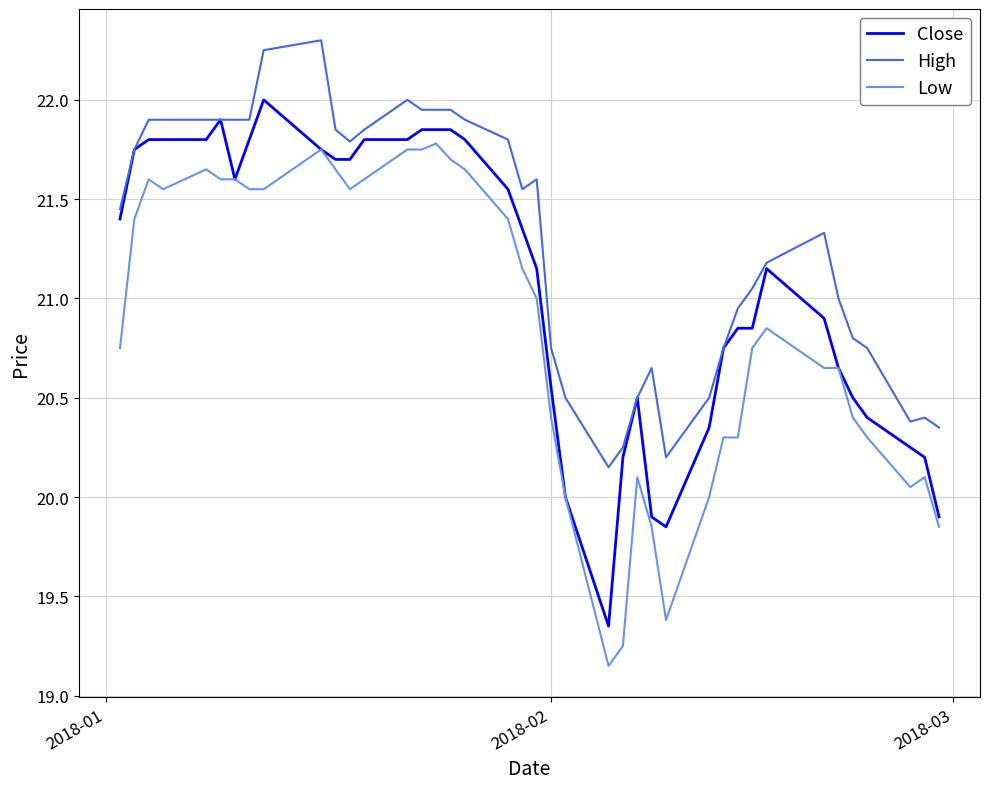

Which series has the largest total across all categories?

High